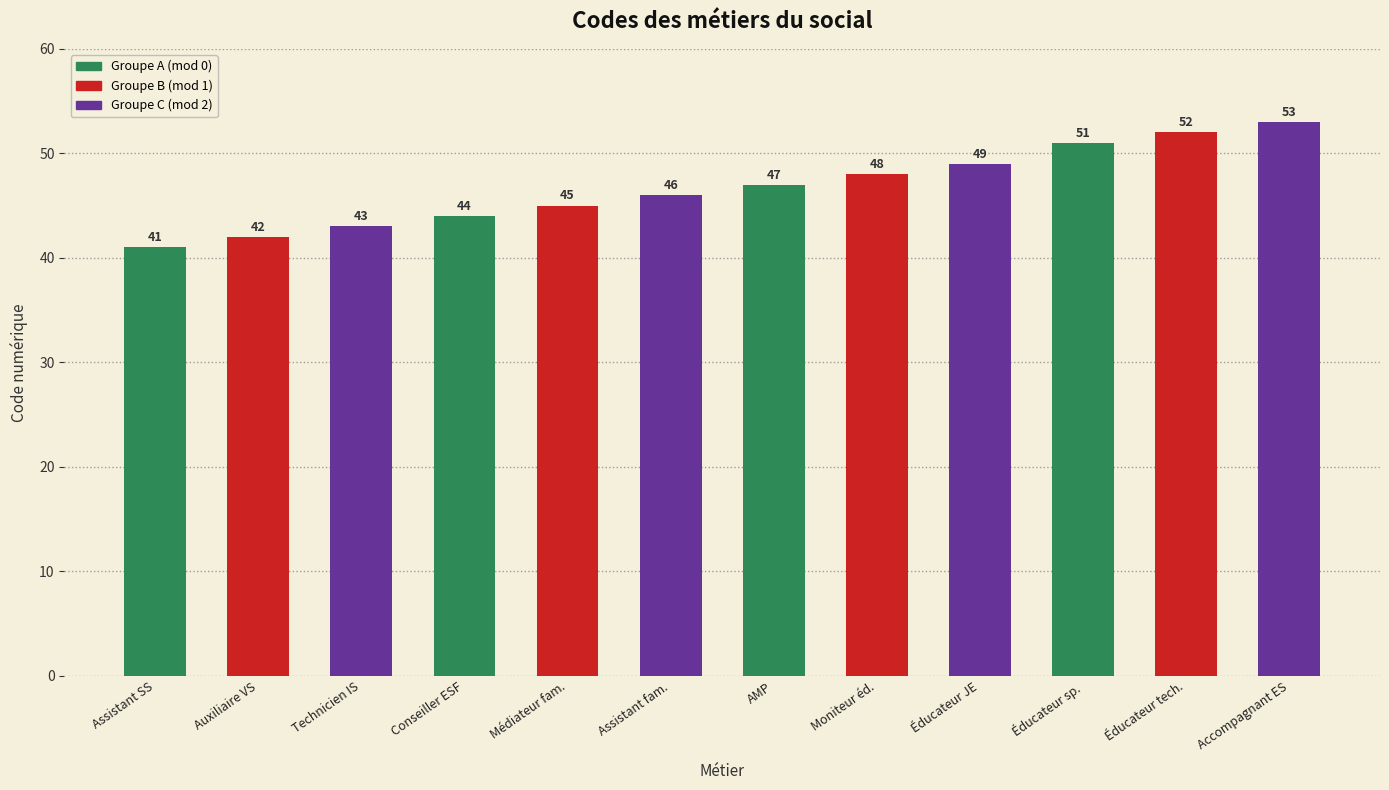

List the labels in order of value, largest first.

Accompagnant ES, Éducateur tech., Éducateur sp., Éducateur JE, Moniteur éd., AMP, Assistant fam., Médiateur fam., Conseiller ESF, Technicien IS, Auxiliaire VS, Assistant SS